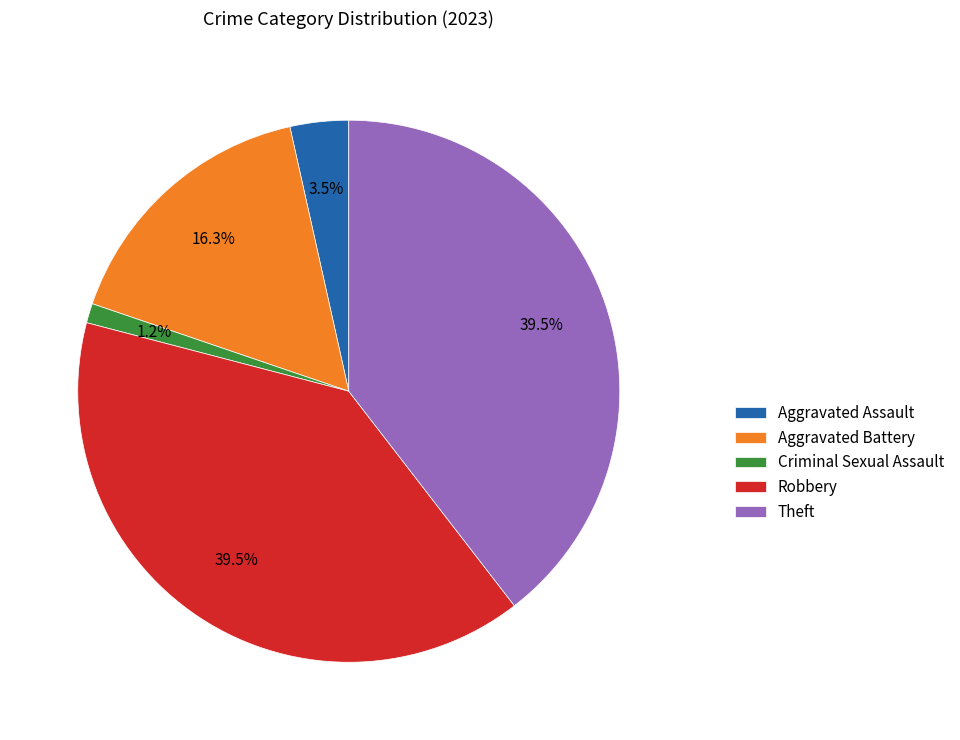

Does Robbery account for over 50% of the chart?

No